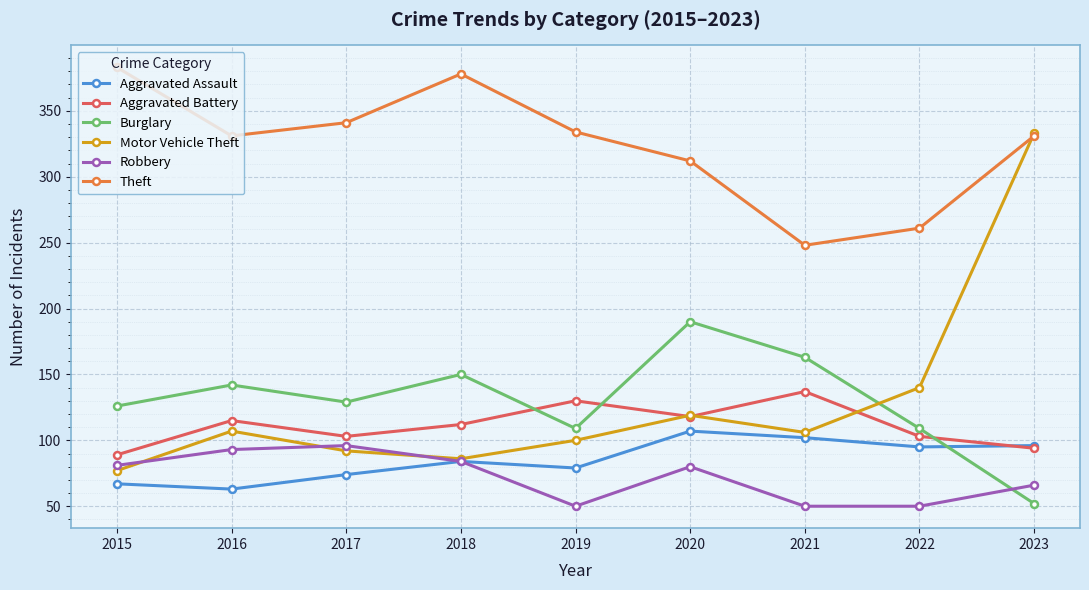

The value of Robbery at 2020 is 80. True or false?

True